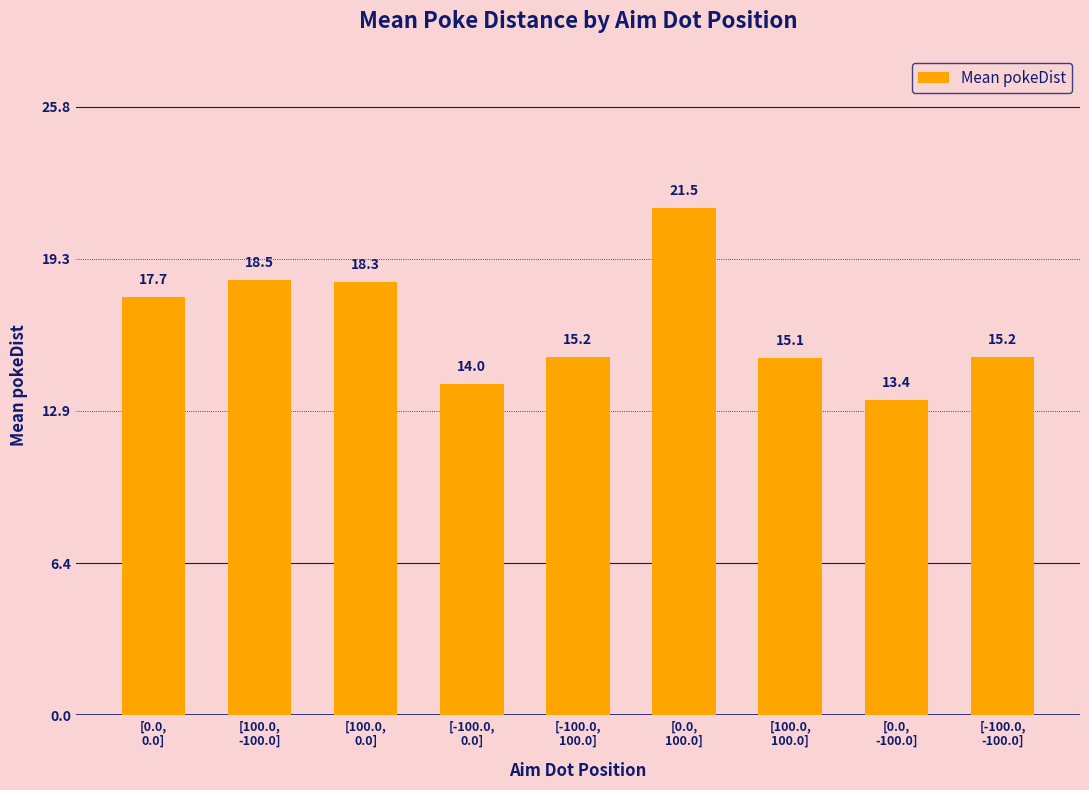

How many bars are there in total?

9